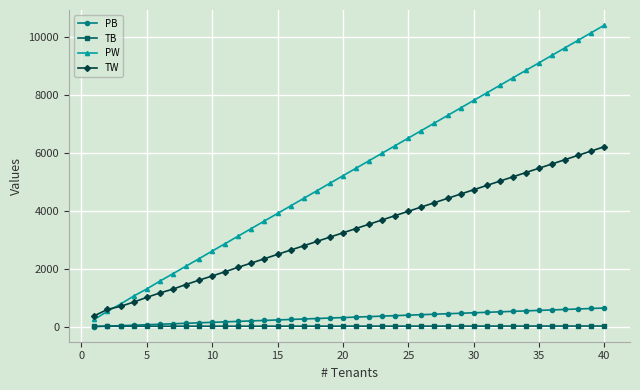

Rank the series by their maximum value, from highest to lowest.

PW, TW, PB, TB